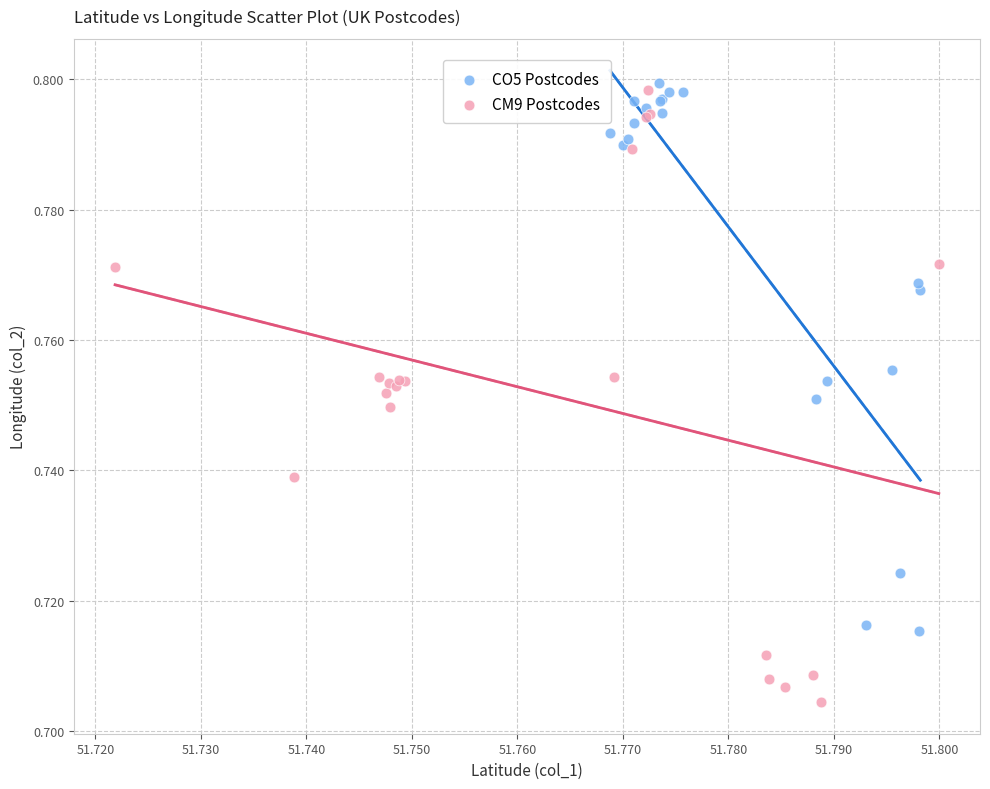

Which series contains the highest Y value?

CO5 Postcodes